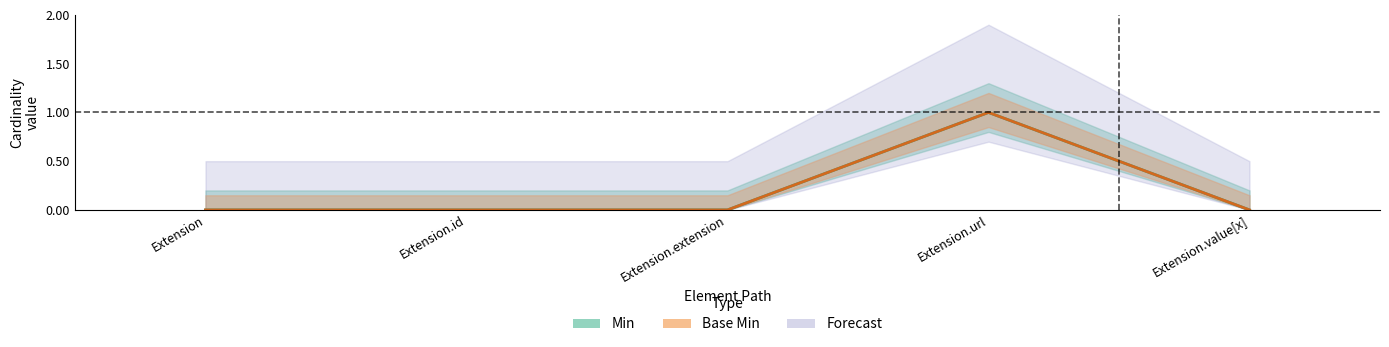

Rank the categories by Base Min value from highest to lowest.

Extension.url, Extension, Extension.id, Extension.extension, Extension.value[x]